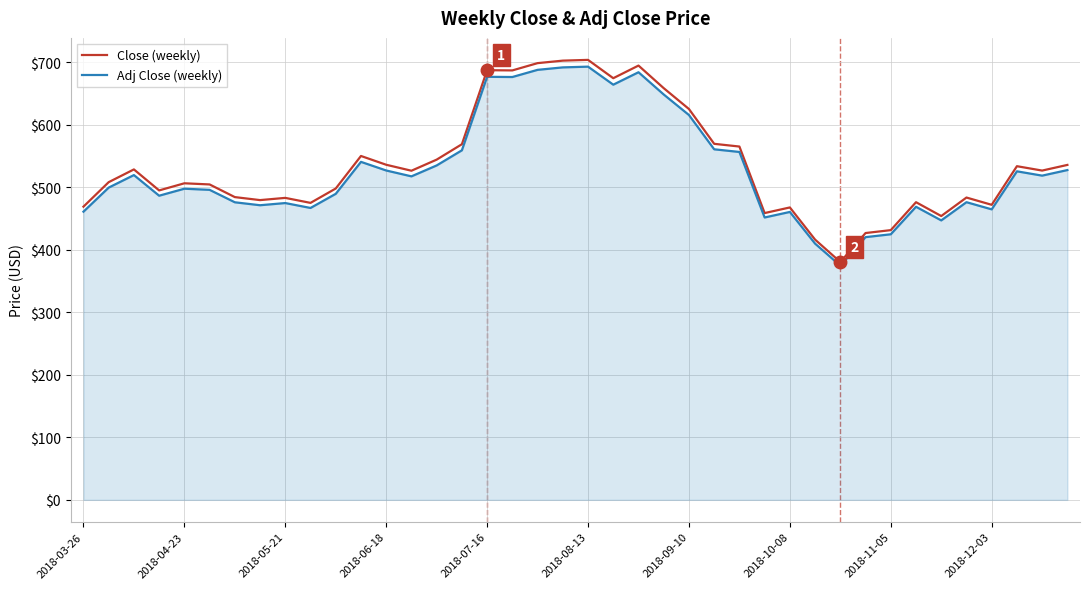

What is the maximum value for Adj Close (weekly)?

693.1